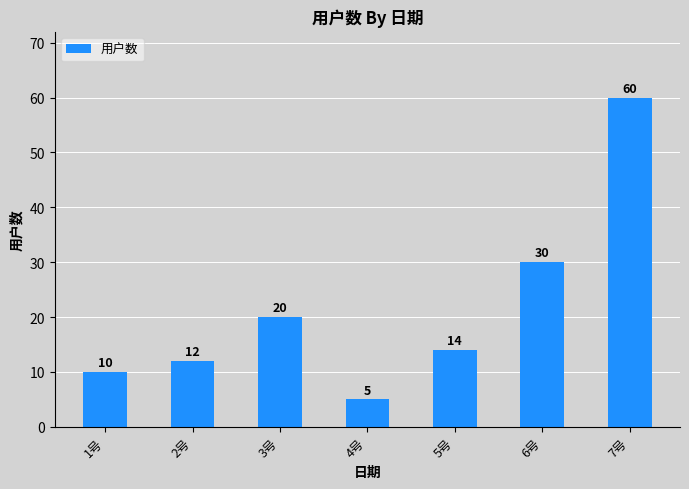

Which has a higher value, 6号 or 4号?

6号